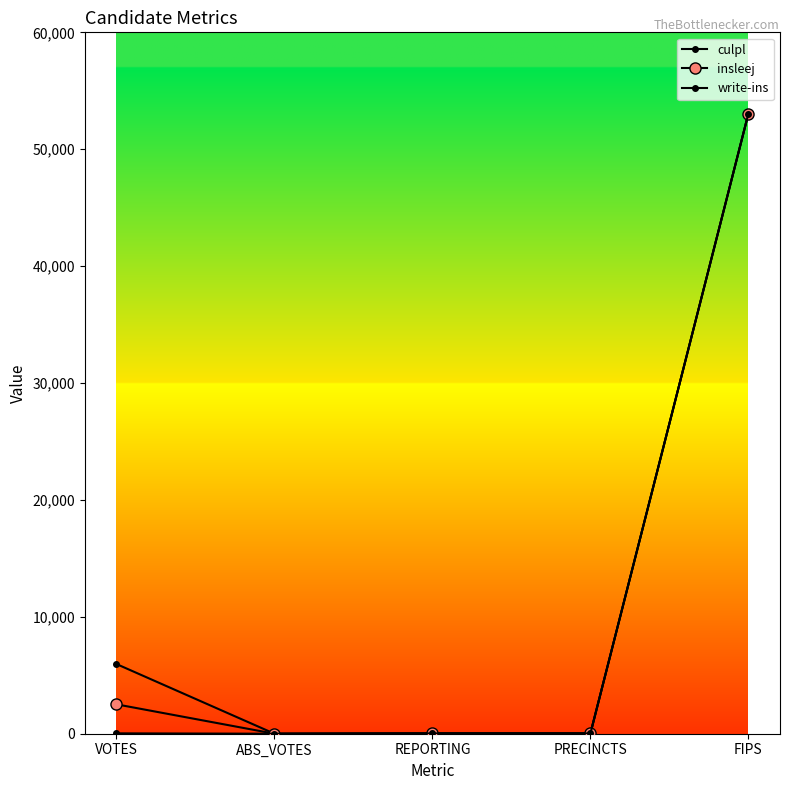

Which series has the largest range (max minus min)?

culpl